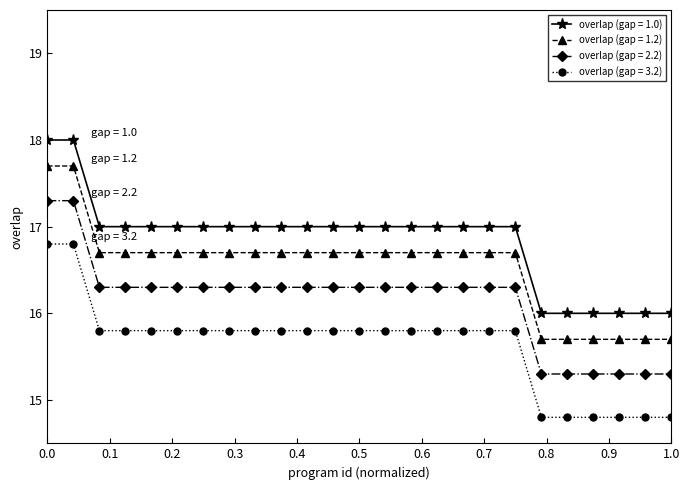

What is the value of the overlap (gap = 2.2) point at the 21st from the left?

15.3